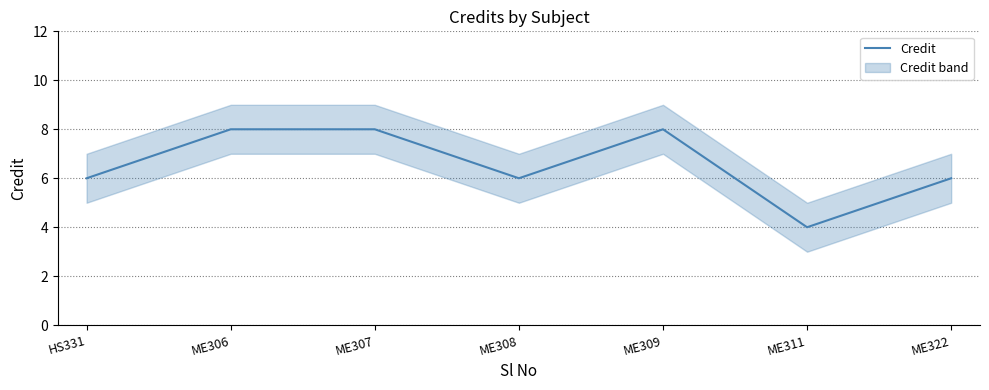

At which category does the chart reach its peak across all series?

ME306